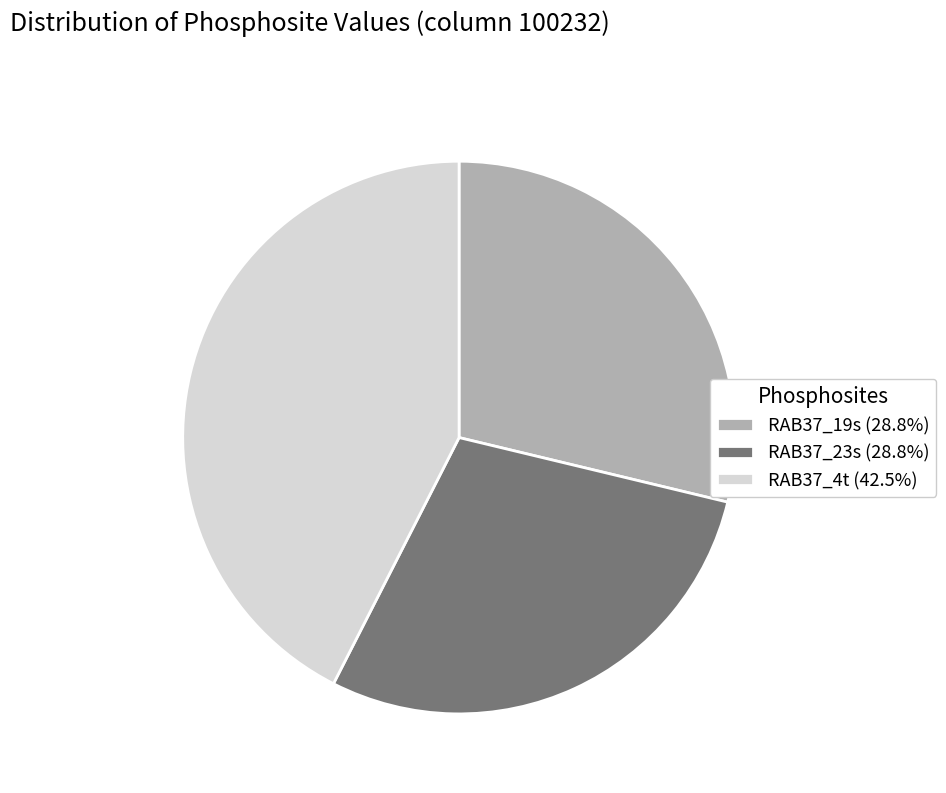

Does RAB37_19s (28.8%) represent more than half of the total?

No